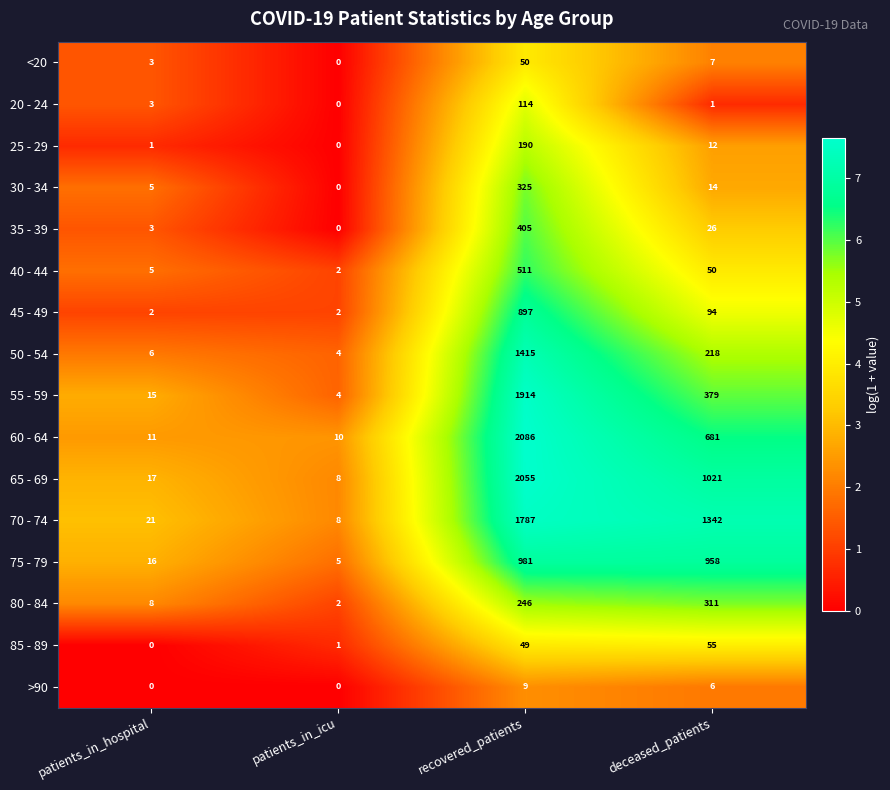

Where does the 45 - 49 series first go above 94?

recovered_patients